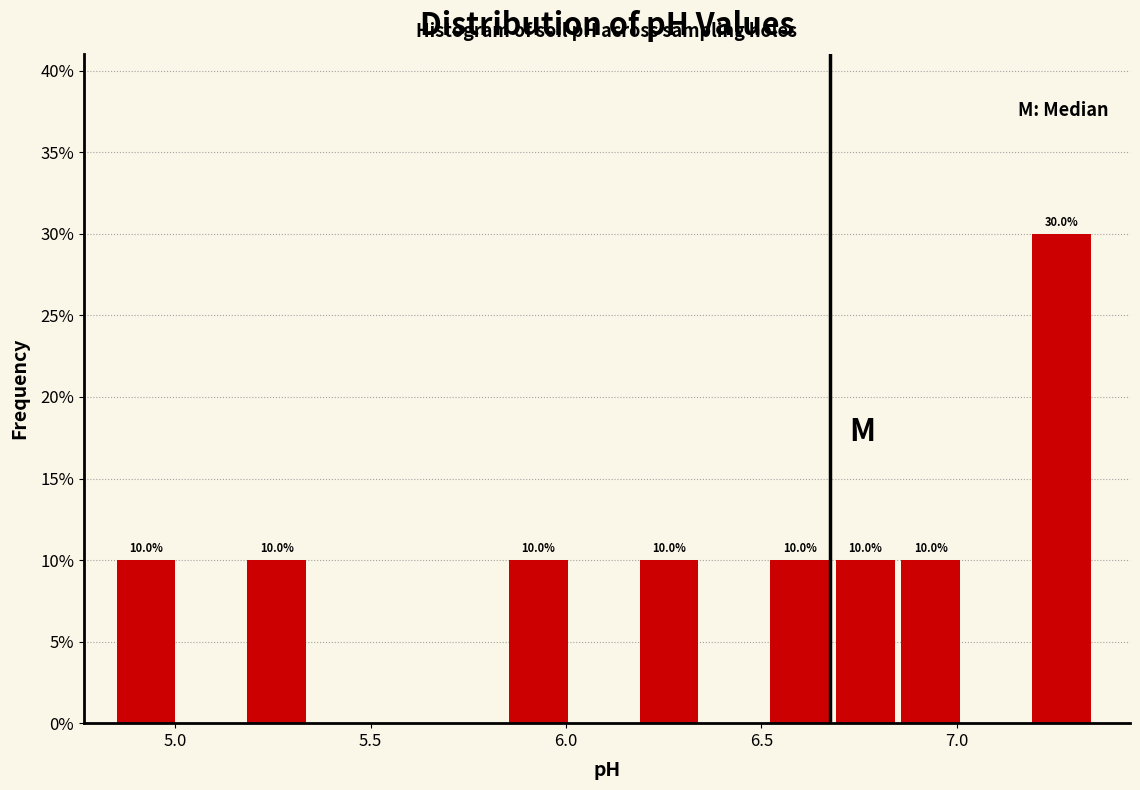

Around what value on the x-axis is the tallest bar? Give the approximate position of its centre, as read against the axis.

7.25